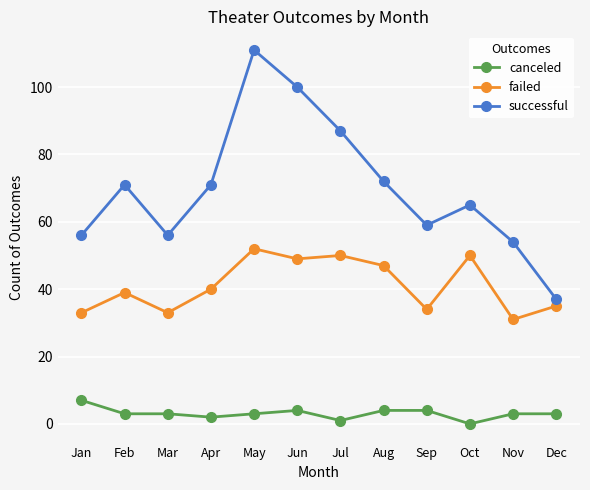

True or false: successful and canceled intersect in this chart.

False